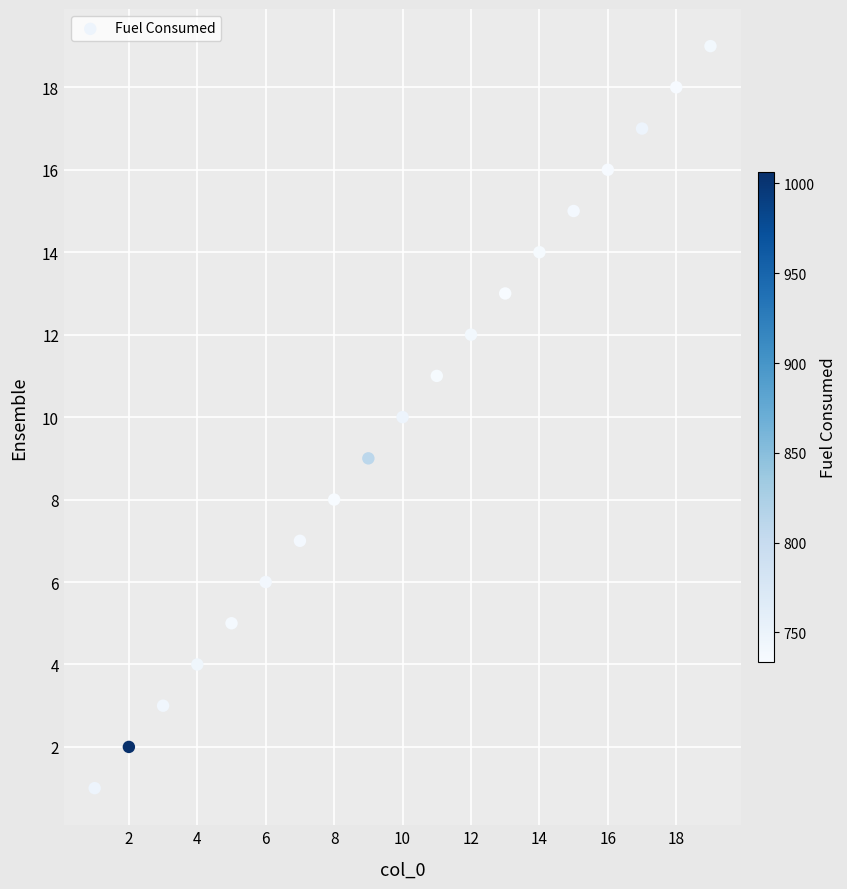

What is the range of Y values (max minus min)?

18